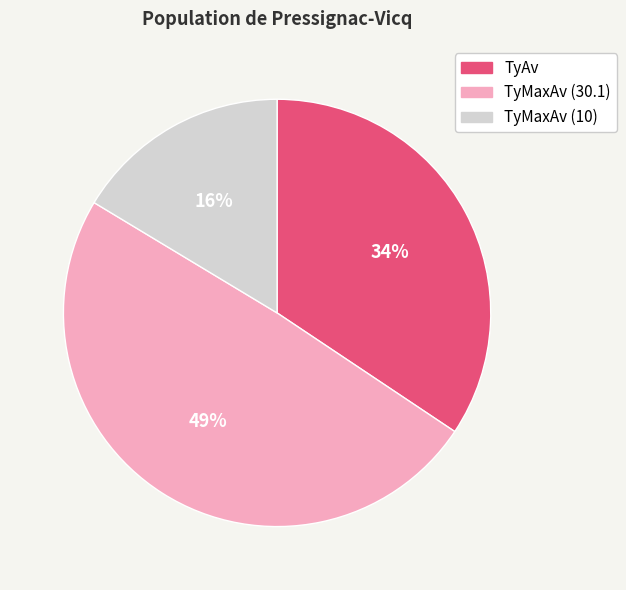

To the nearest percent, what is the average slice percentage?

33%